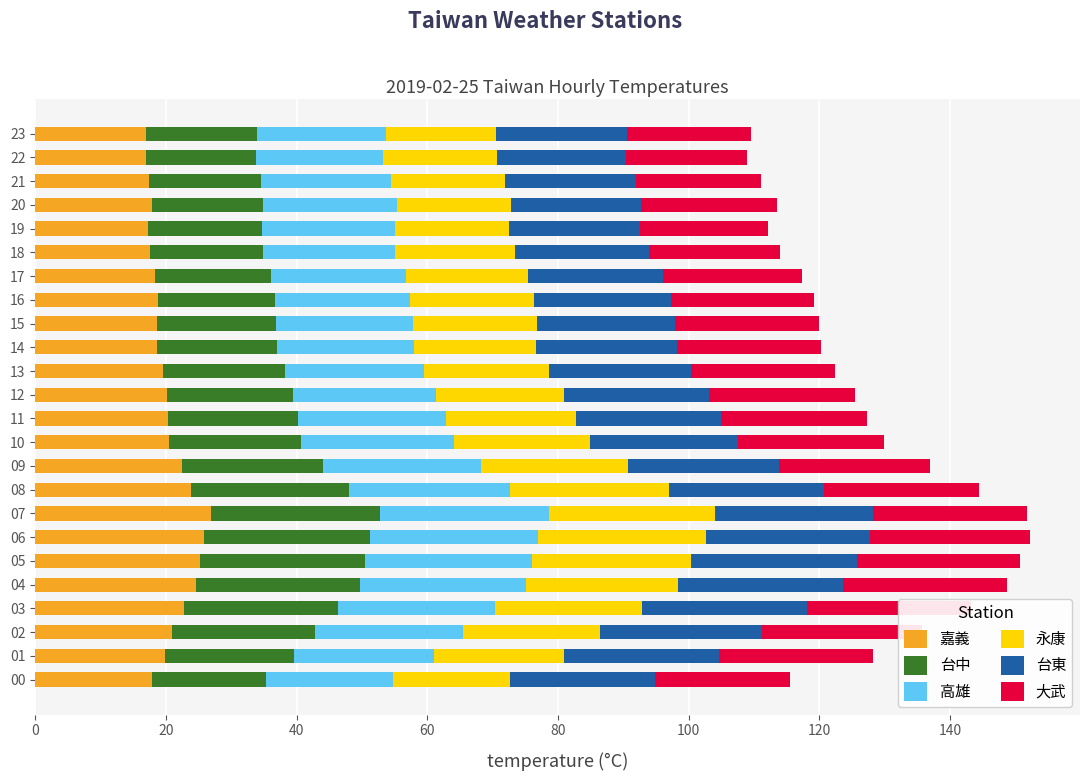

What are all the series names shown in the legend?

嘉義, 台中, 高雄, 永康, 台東, 大武